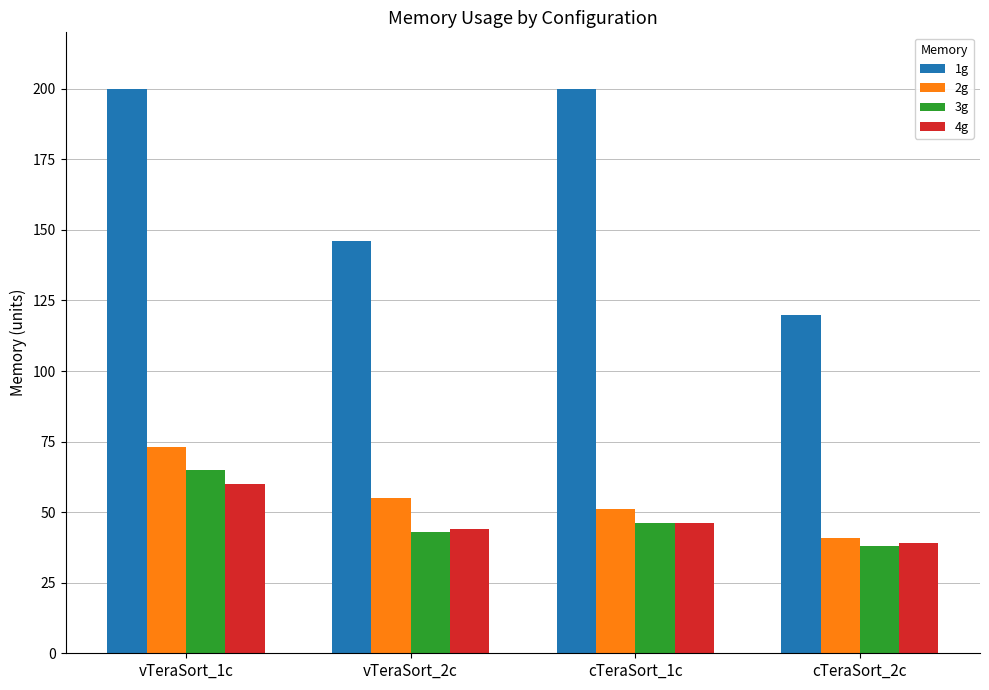

True or false: 3g has a value of 9 at cTeraSort_2c.

False